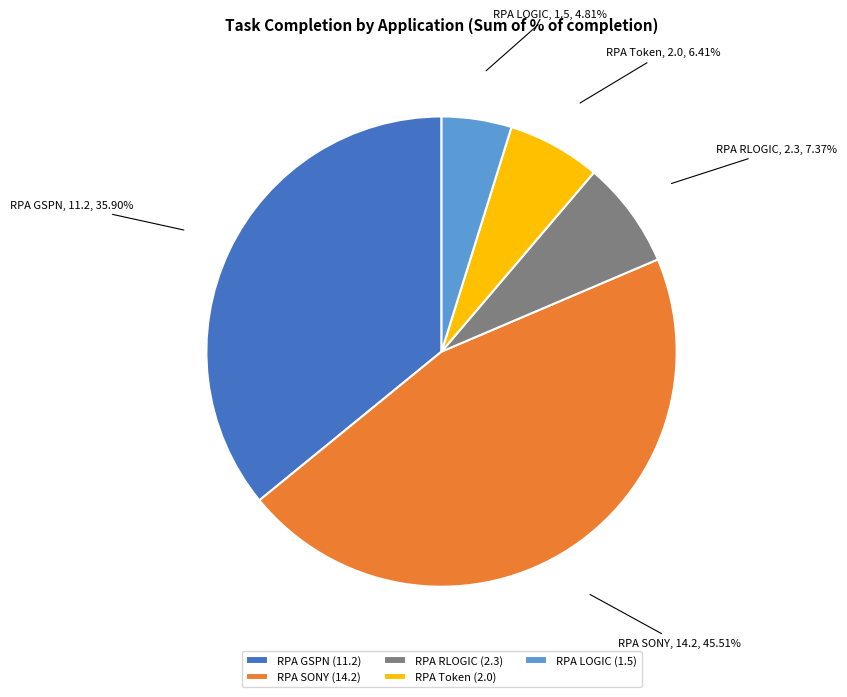

Rank the categories by value from lowest to highest.

RPA LOGIC, RPA Token, RPA RLOGIC, RPA GSPN, RPA SONY